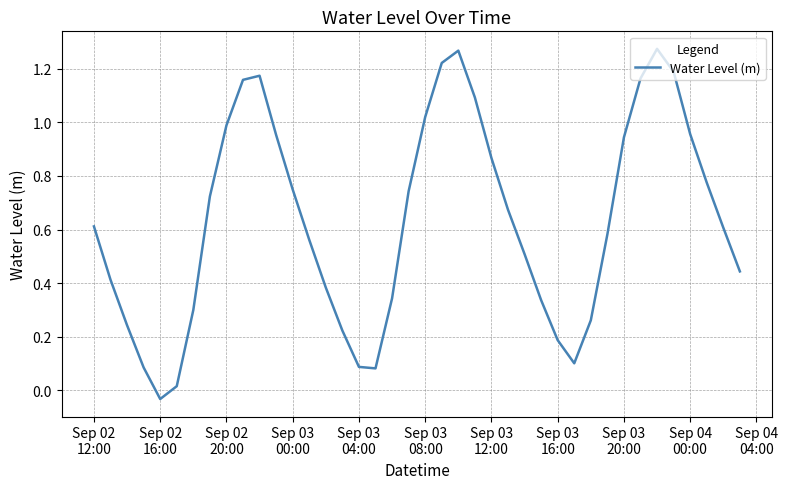

What is the sum of all values?

25.3